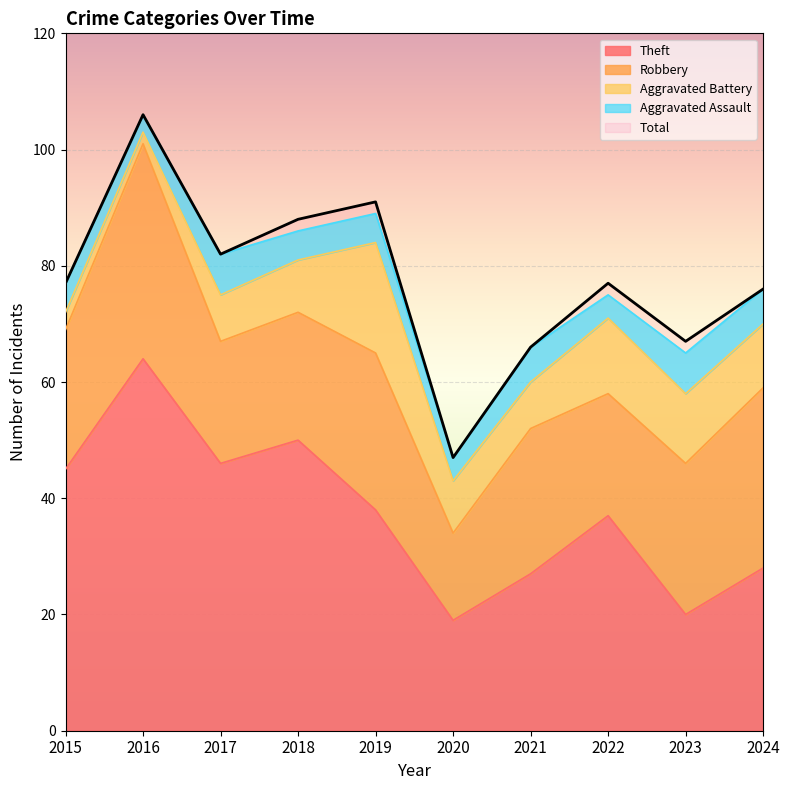

The value of Robbery at 2024 is 31. True or false?

True